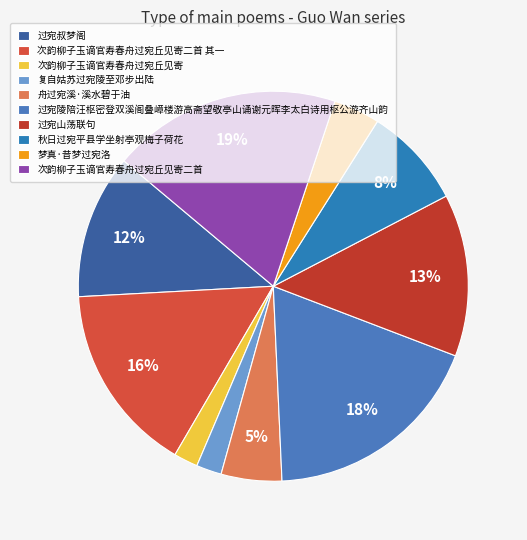

True or false: 过宛叔梦阁 accounts for 20% of the total.

False